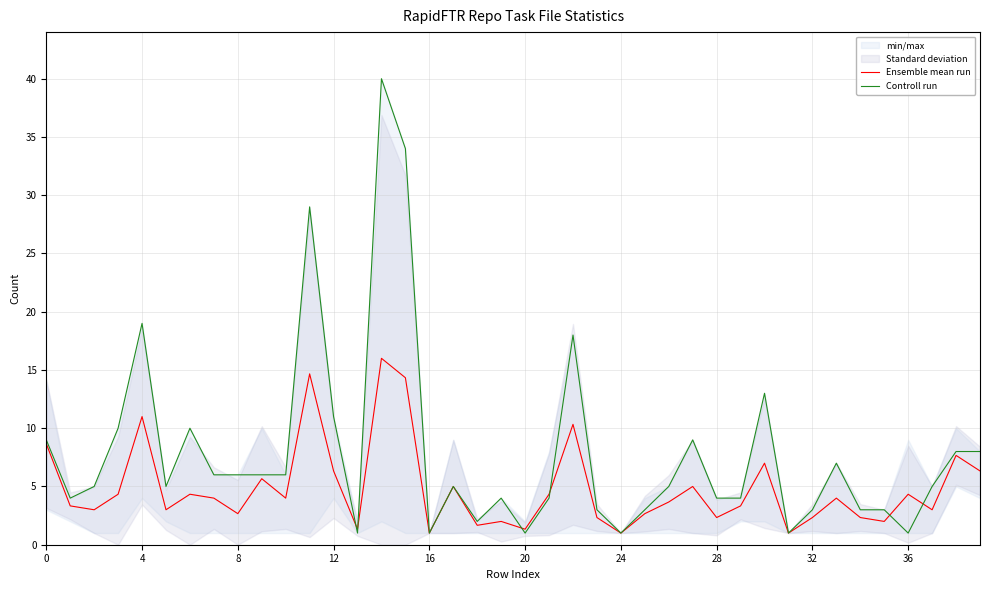

What is the total value across all series at 17?

10.0